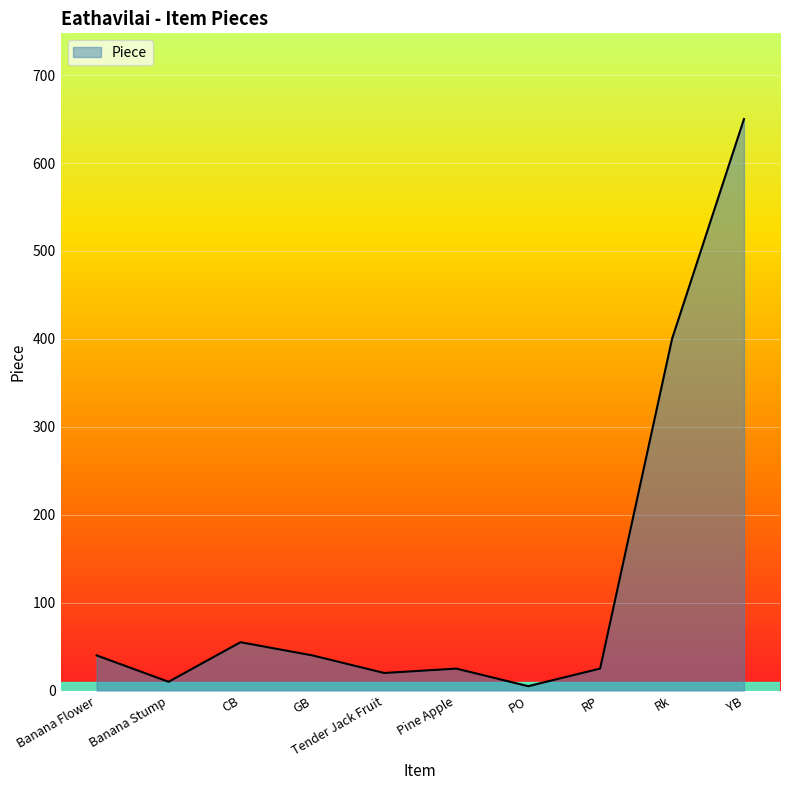

What is the difference between the values at RP and GB?

15